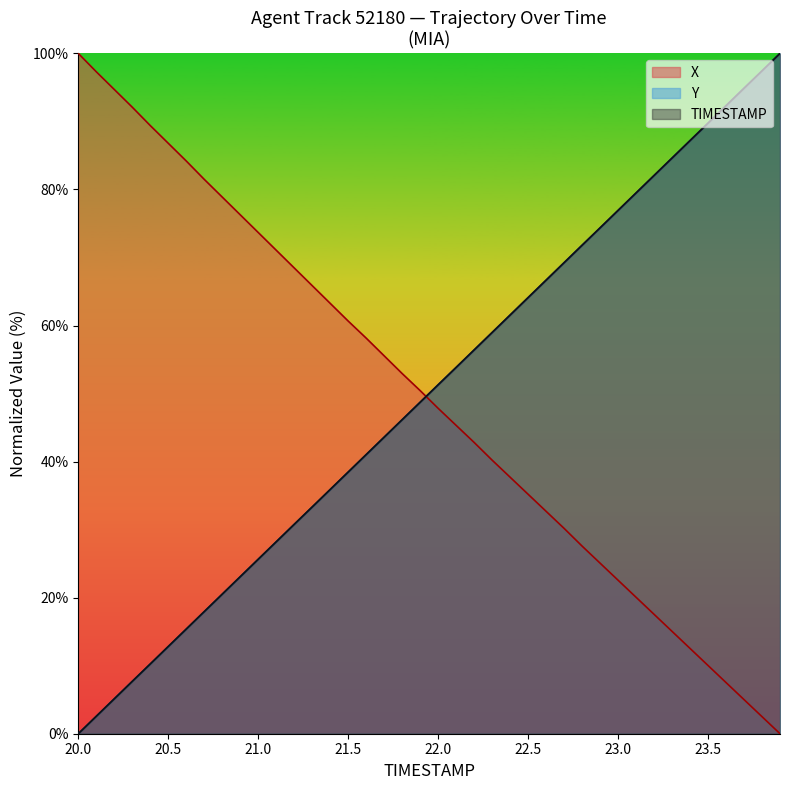

Is it true that Y equals 139.1 at 23.9?

False